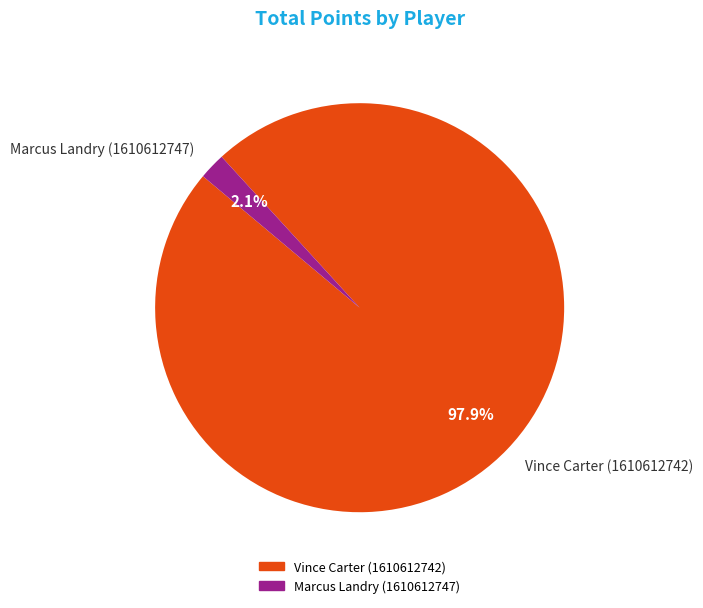

Rank the categories by value from highest to lowest.

Vince Carter (1610612742), Marcus Landry (1610612747)